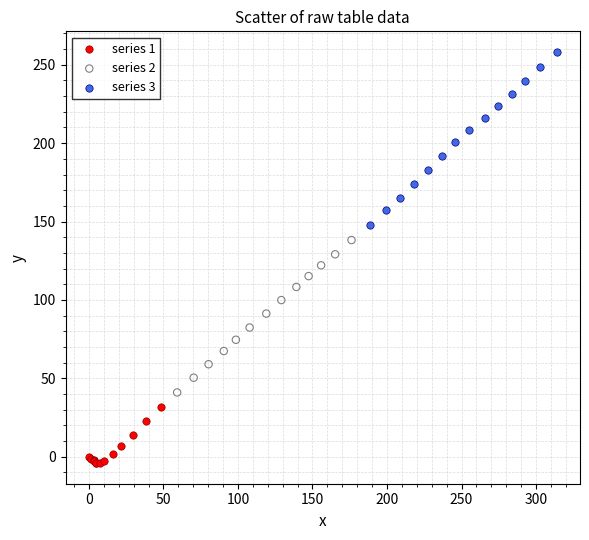

Which series has the largest Y range (max minus min)?

series 3